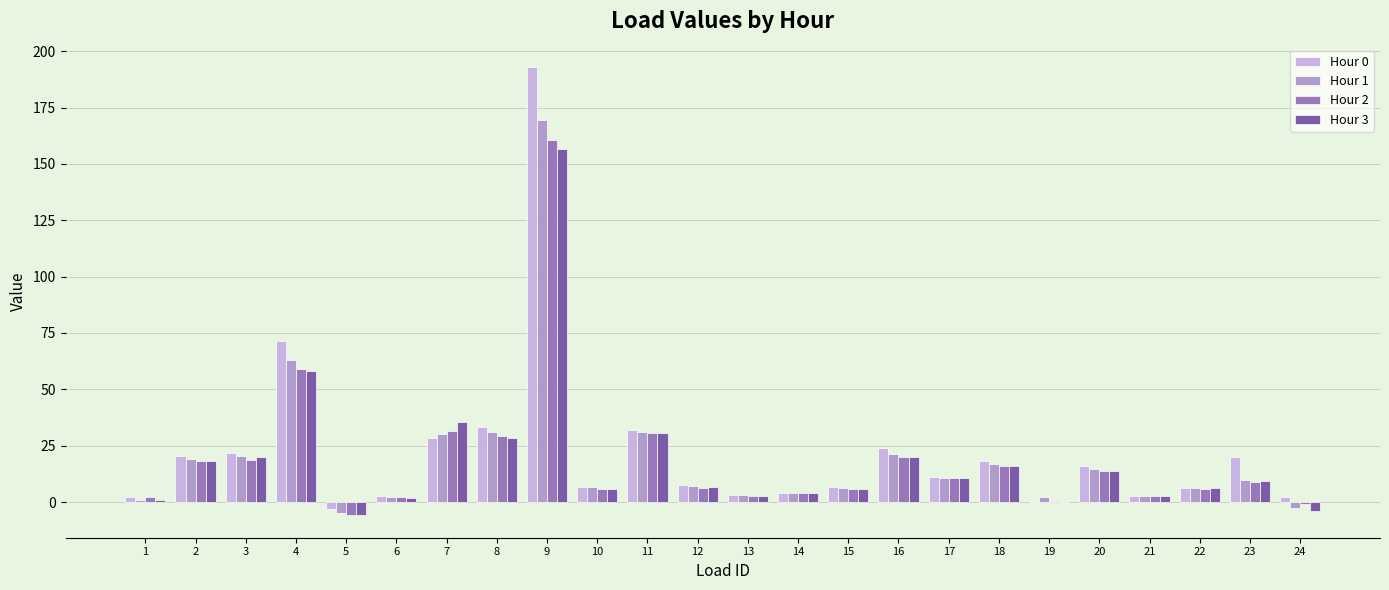

How many distinct data groups are displayed?

4